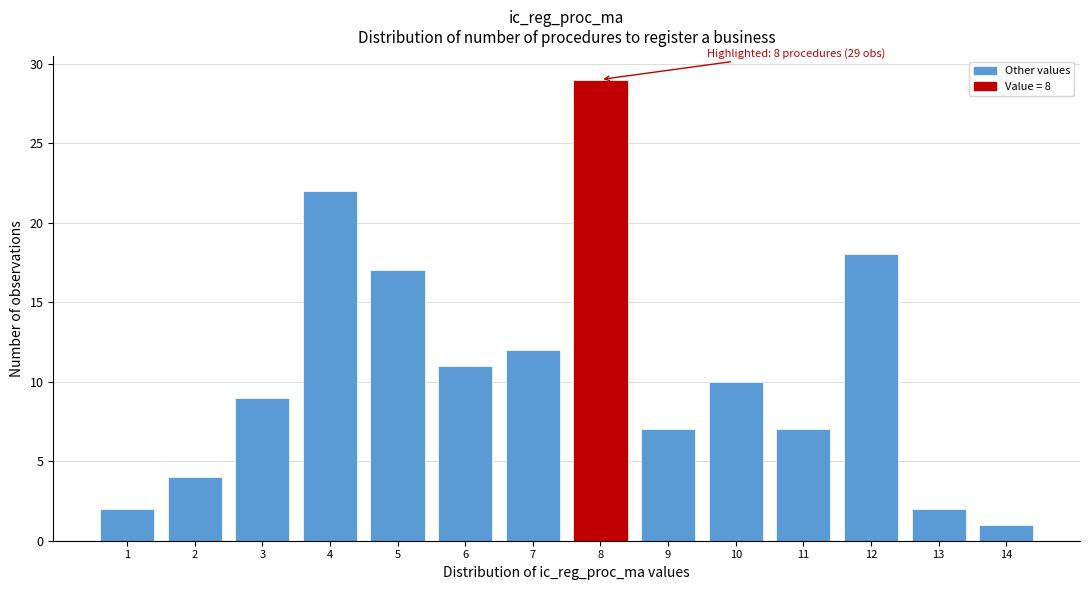

Over which range of the x-axis is the bar tallest?

7.5 to 8.5